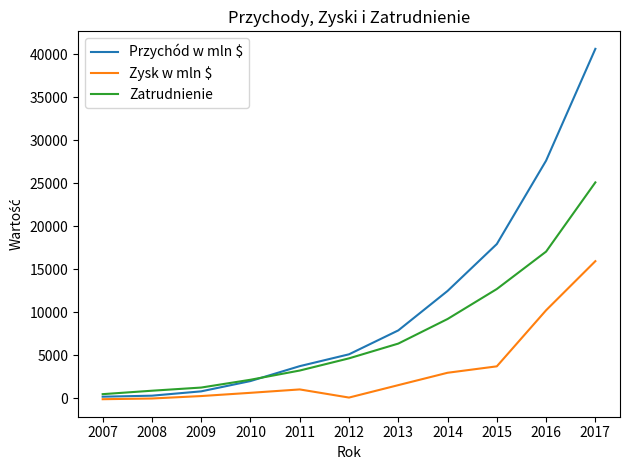

Rank the series by their maximum value, from lowest to highest.

Zysk w mln $, Zatrudnienie, Przychód w mln $